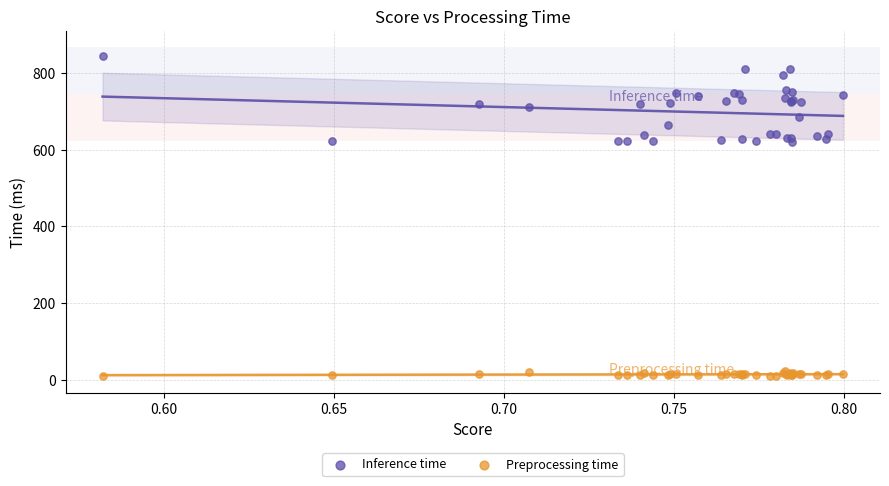

Which series reaches the maximum Y coordinate?

Inference time